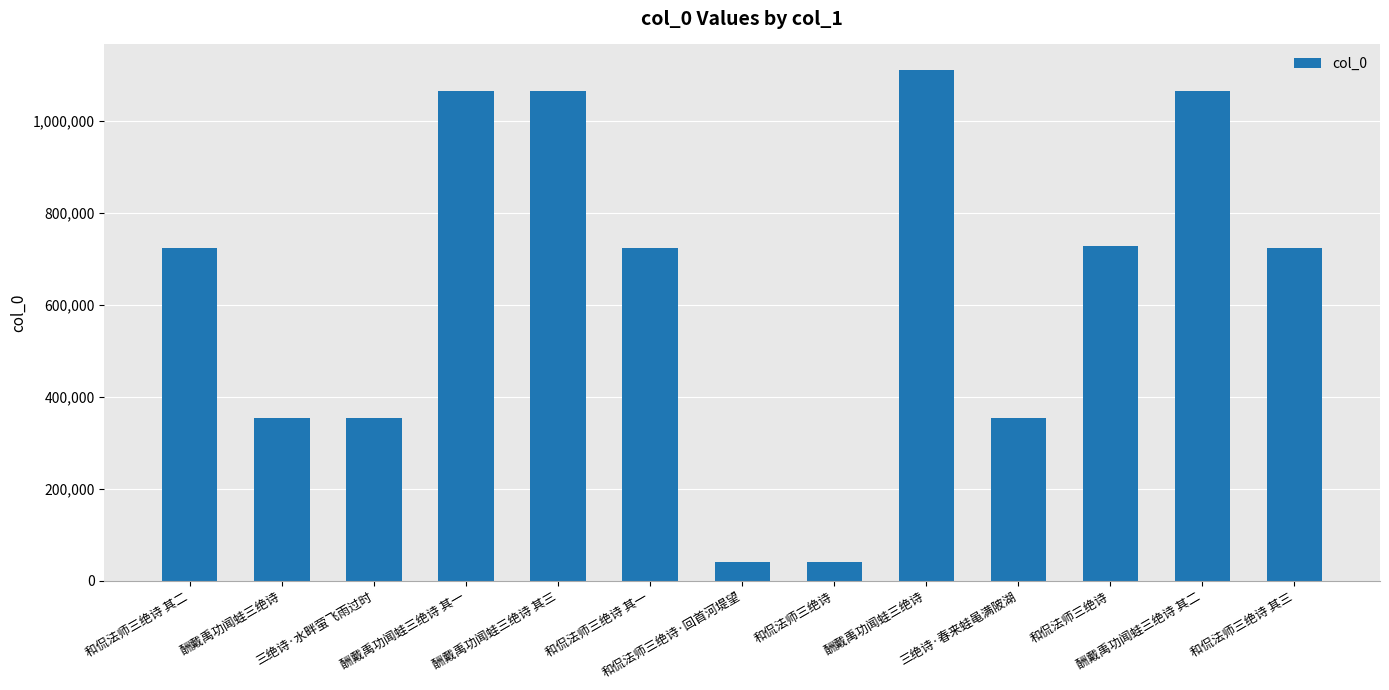

The chart shows a value of 534557 at 酬戴禹功闻蛙三绝诗 其二. True or false?

False